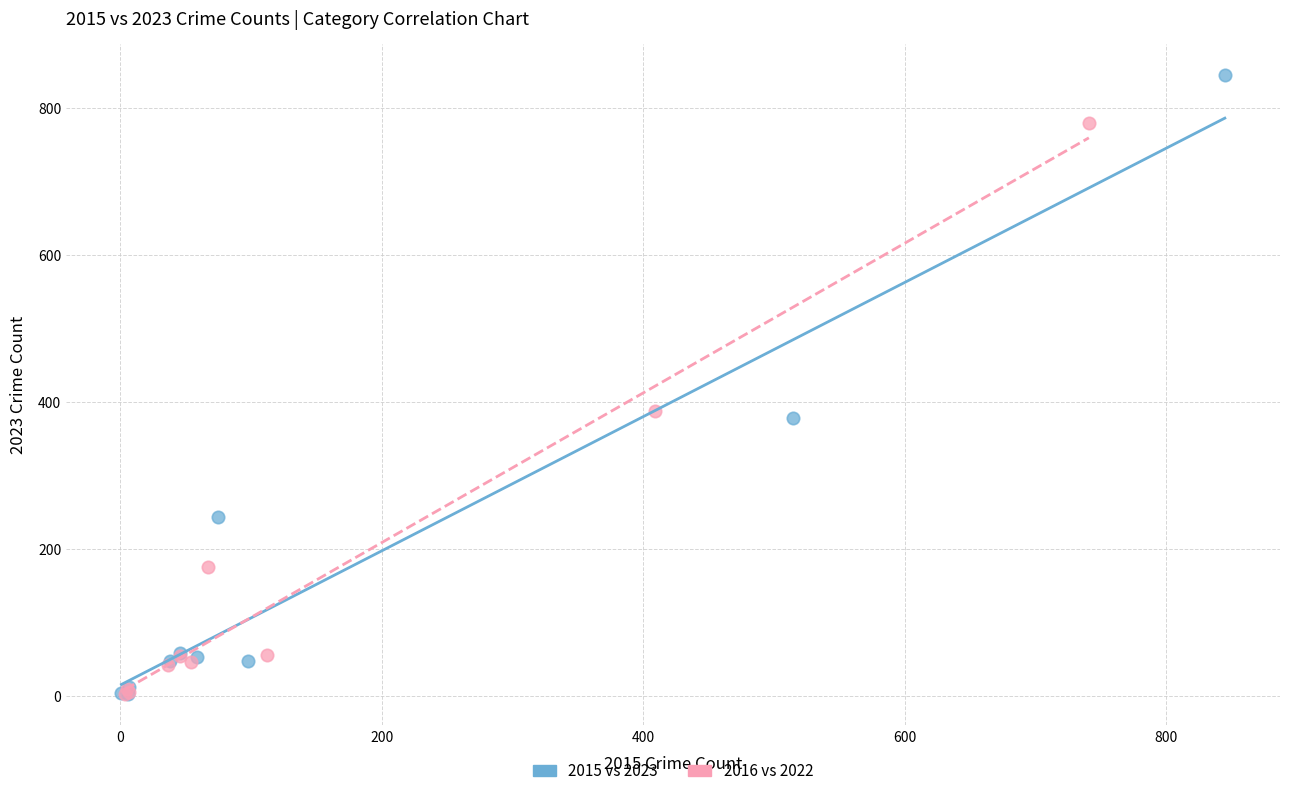

Which series has the widest spread of Y values?

2015 vs 2023